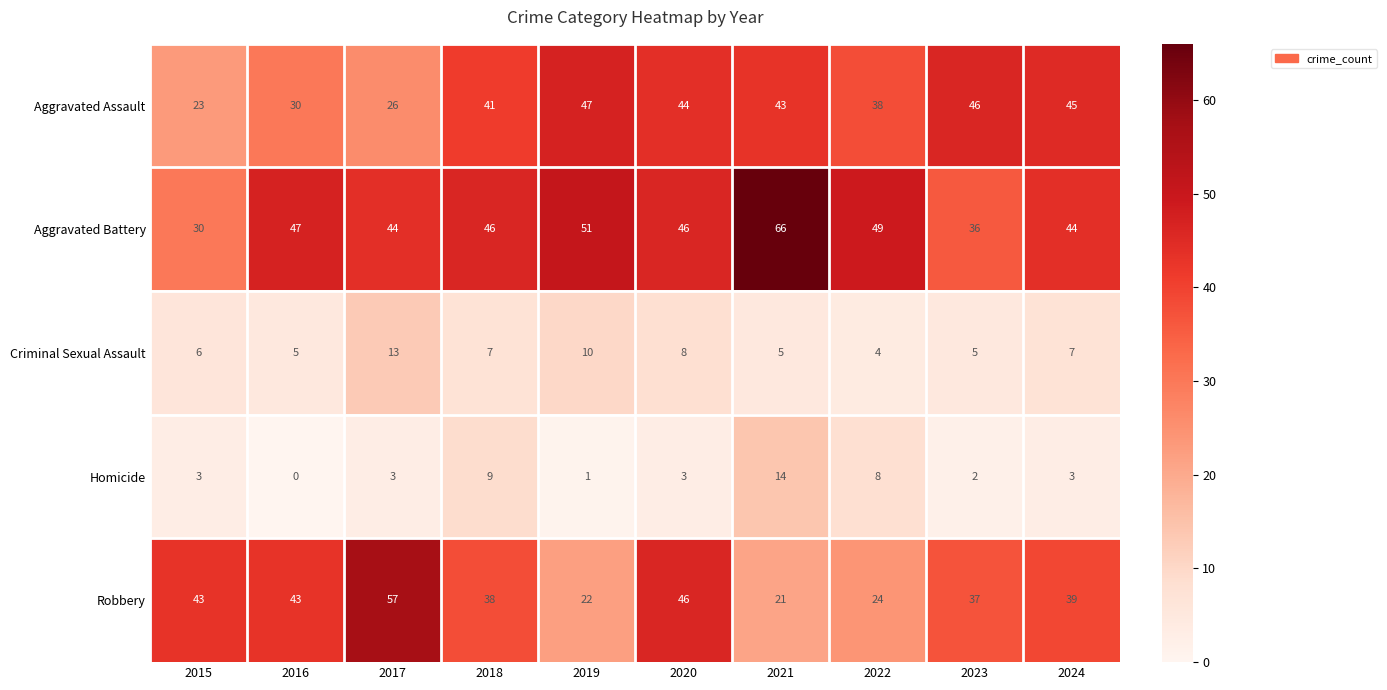

What is the total value across all series at 2022?

123